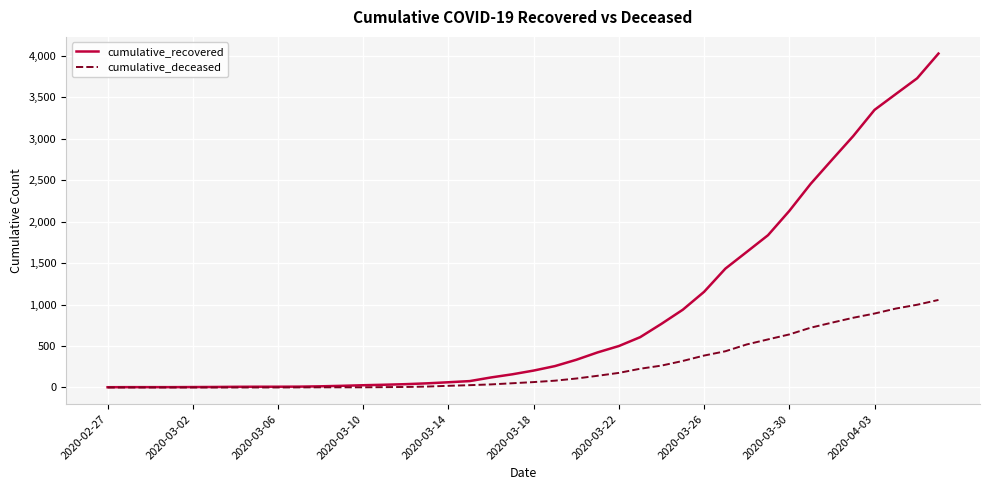

Rank the series by their average value, from lowest to highest.

cumulative_deceased, cumulative_recovered